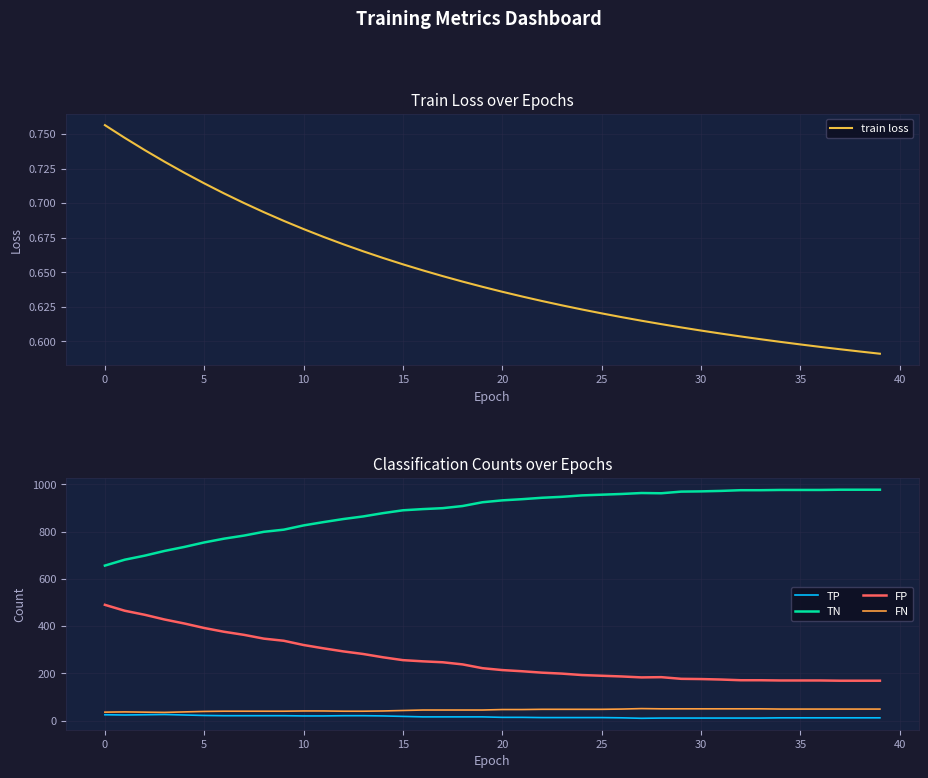

Which series has the largest range (max minus min)?

TN